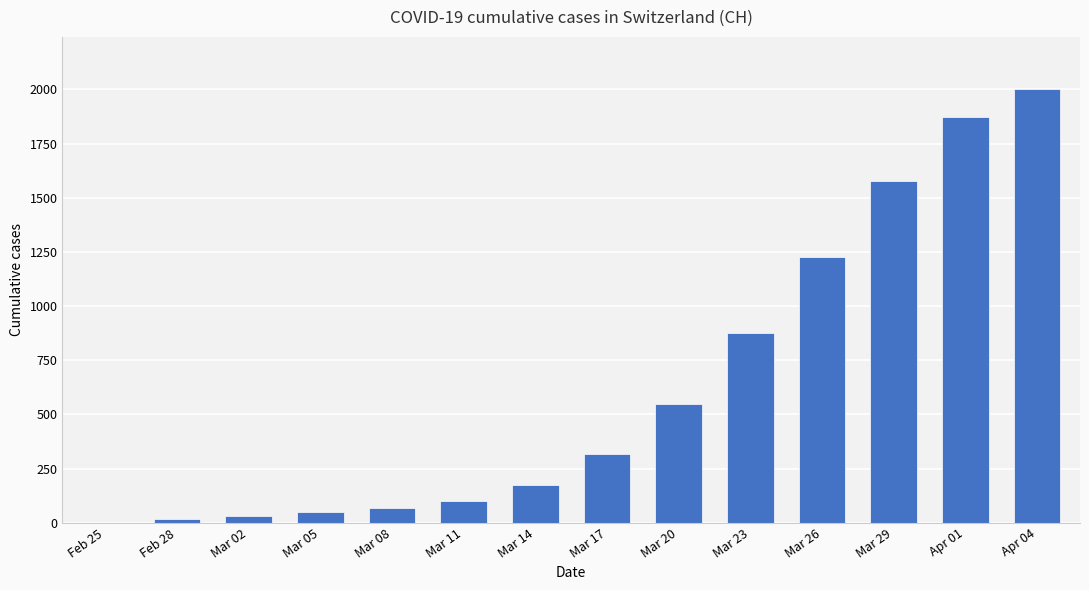

What is the sum of the values at Feb 25 and Mar 05?

49